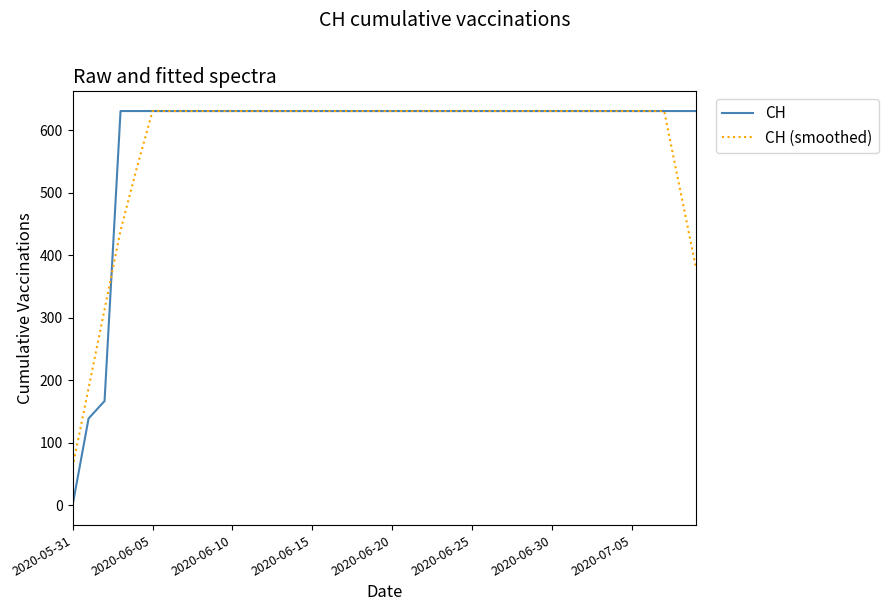

What are all the series names shown in the legend?

CH, CH (smoothed)